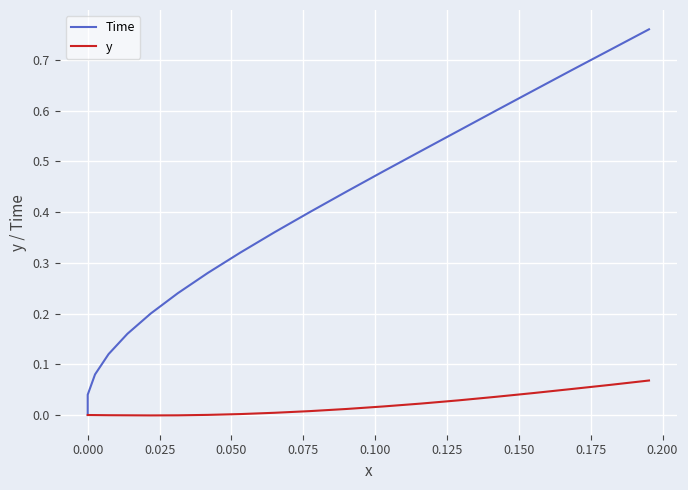

At how many categories does at least one series exceed 0?

19